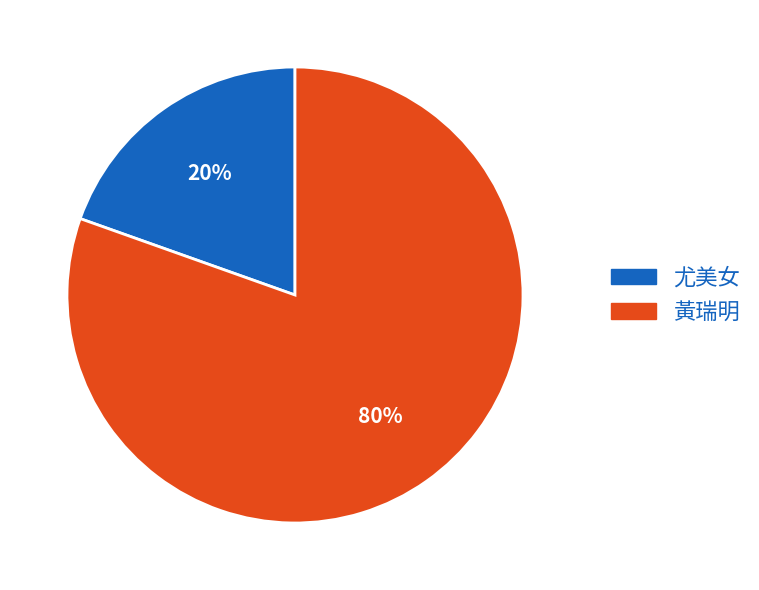

Approximately how many times larger is the value at 尤美女 compared to 黃瑞明?

0.2